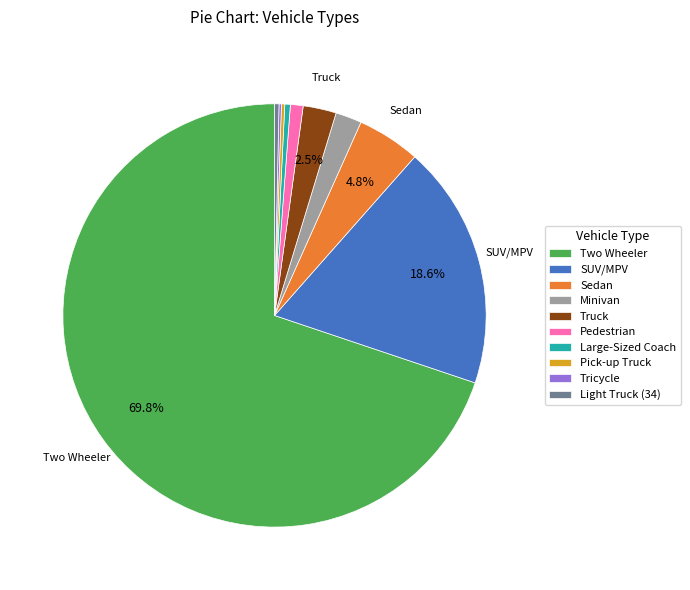

Is there a majority slice in this chart?

Yes